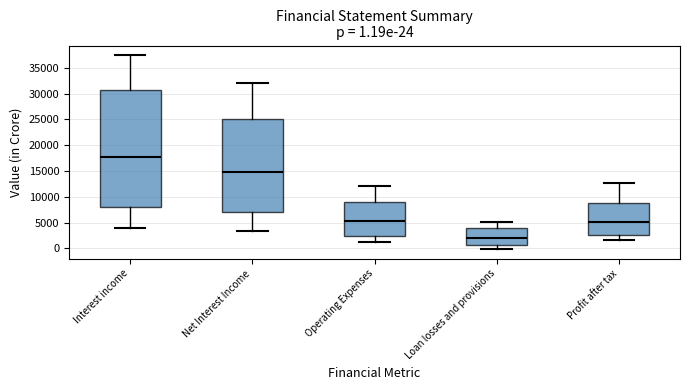

Which box has the lowest median line?

Loan losses and provisions